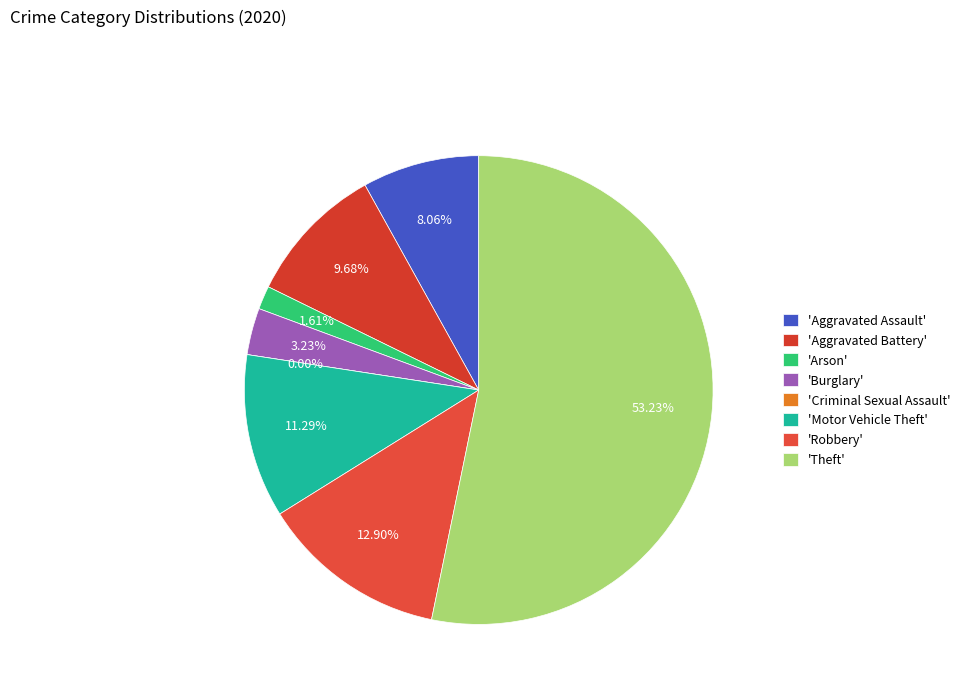

Does Theft account for over 50% of the chart?

Yes